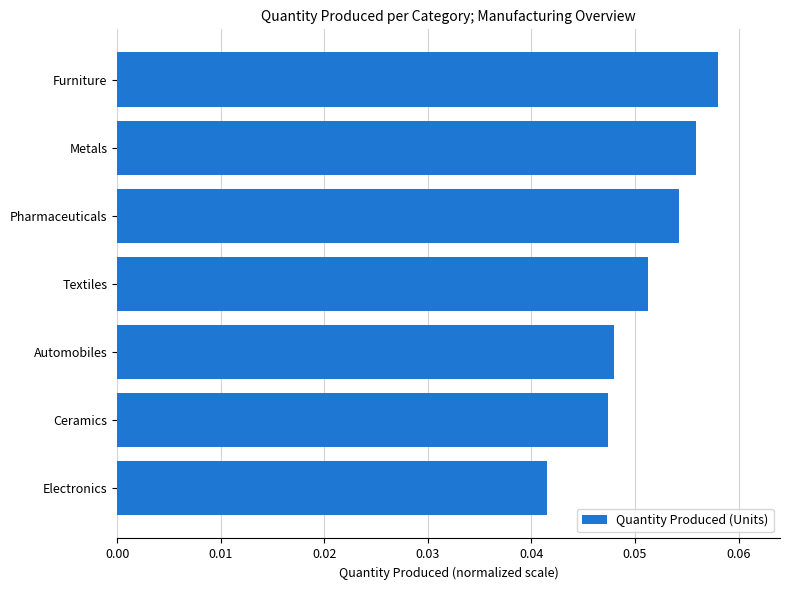

How many values are between 0 and 1?

7